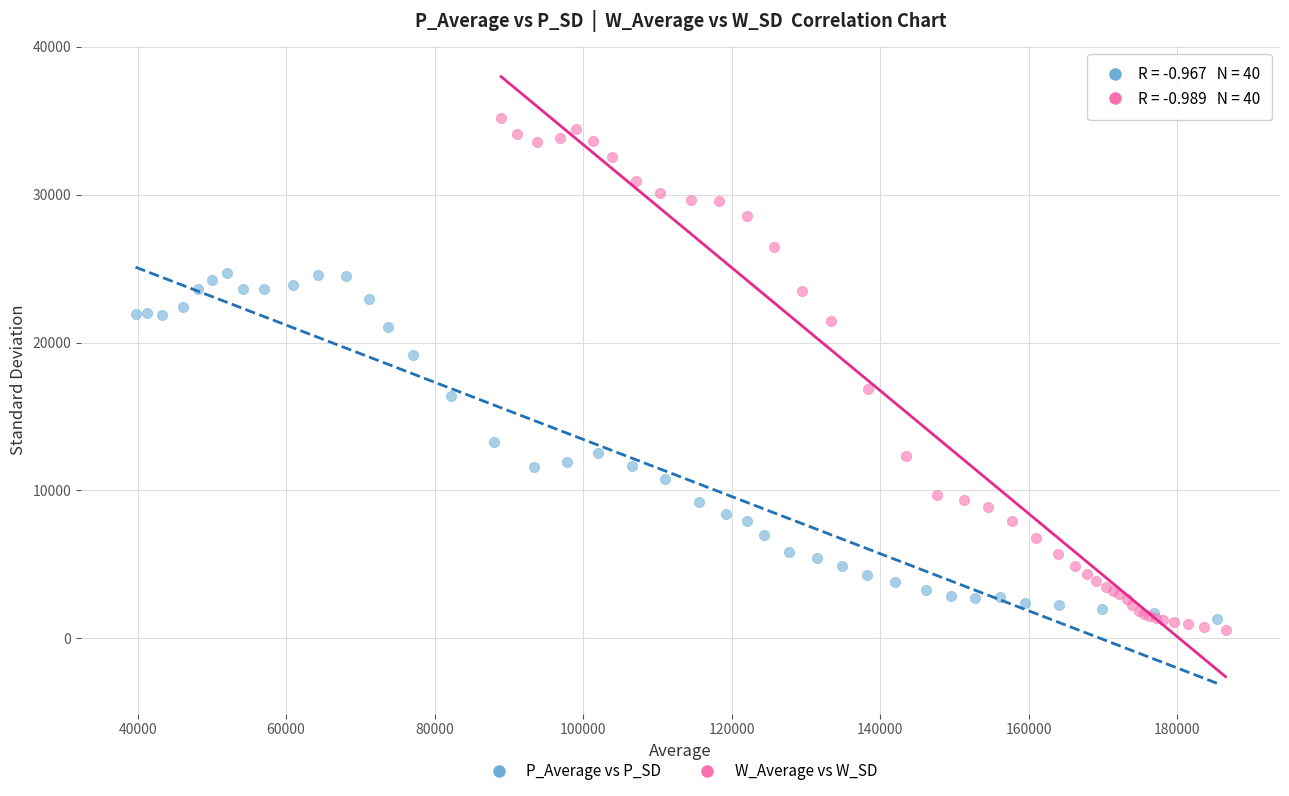

Which series reaches the maximum Y coordinate?

W_Average vs W_SD